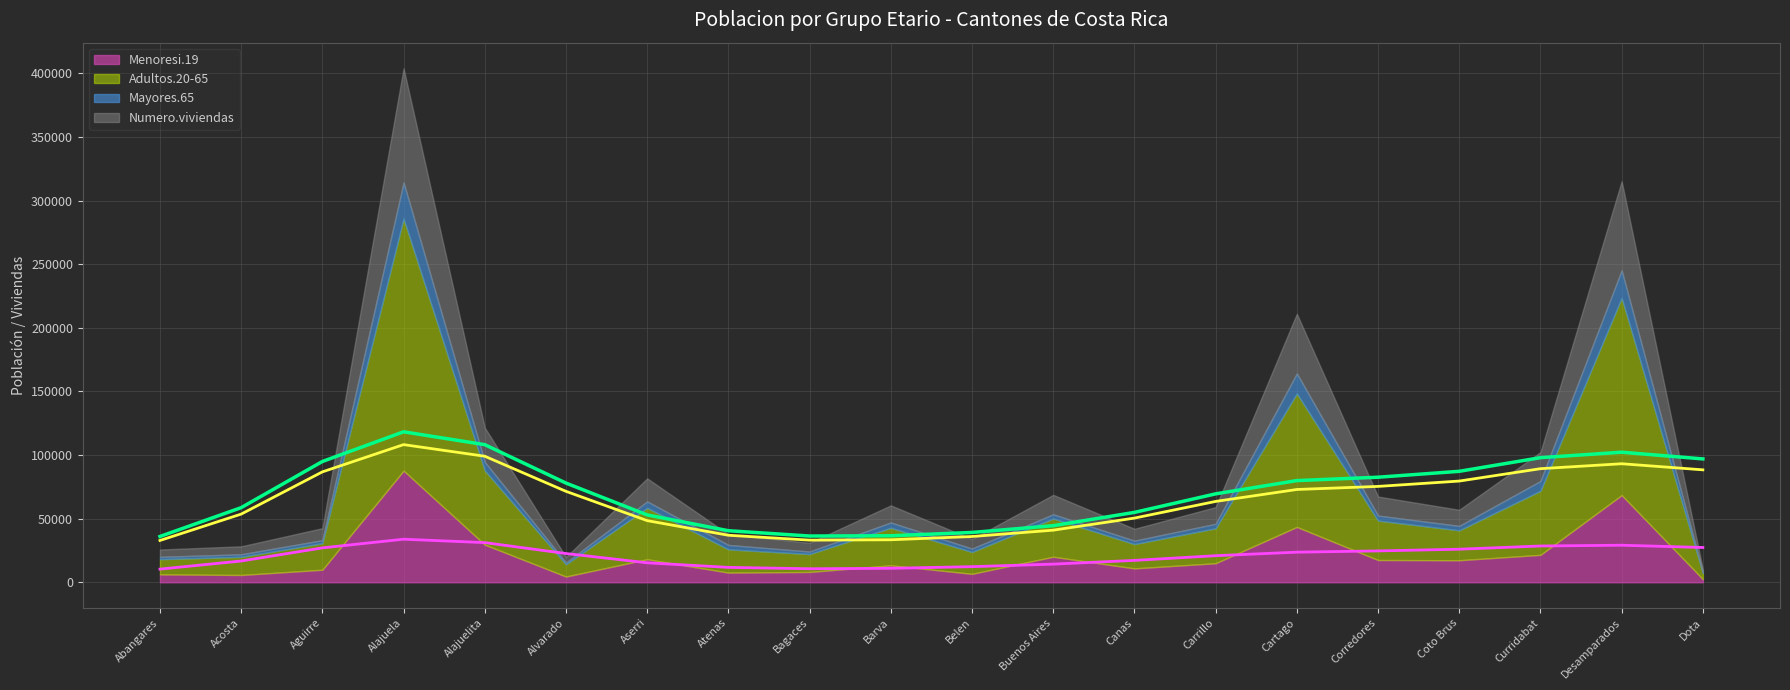

What is the average value of the Mayores.65 series?

6089